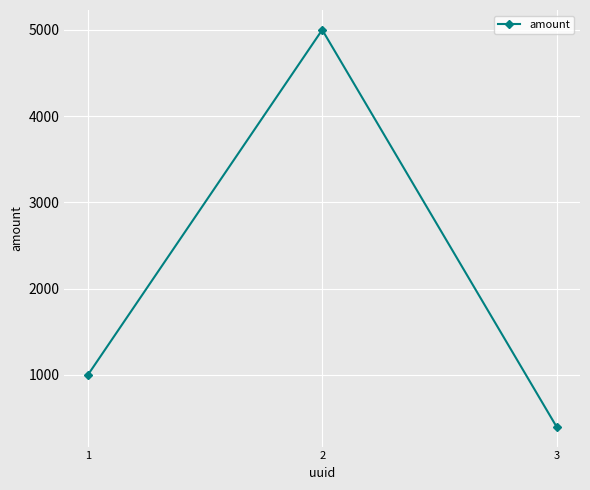

List the labels in order of value, smallest first.

3, 1, 2